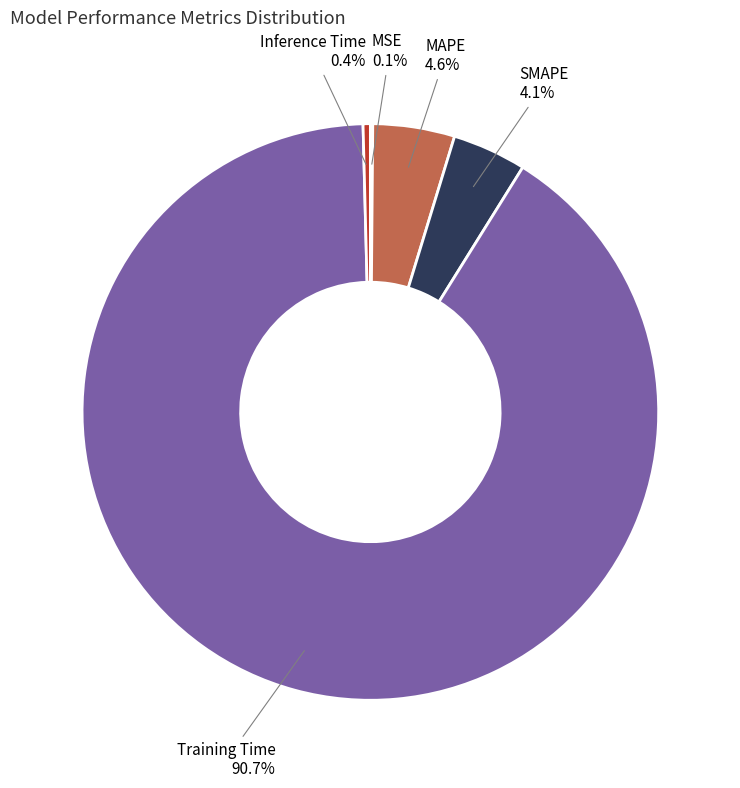

What is the majority slice?

Training Time